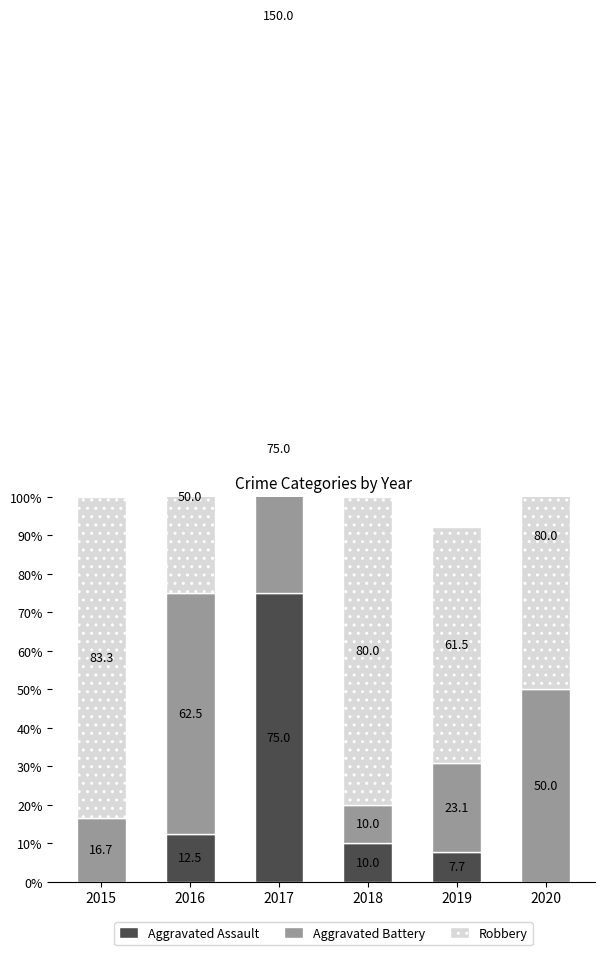

At which category is the sum across all series the highest?

2017